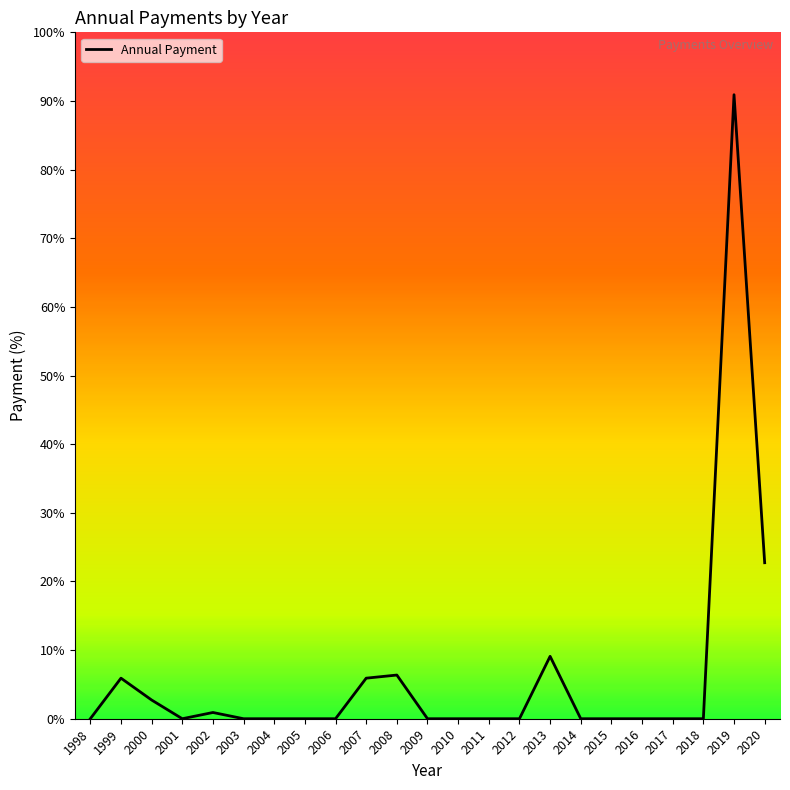

How many points are higher than both their immediate neighbors (excluding endpoints)?

5